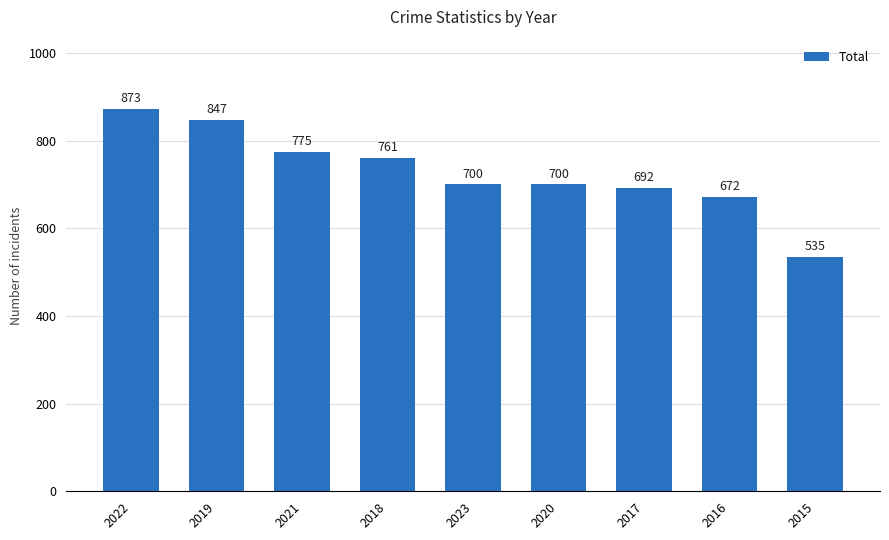

What is the label of the 9th bar from the left?

2015